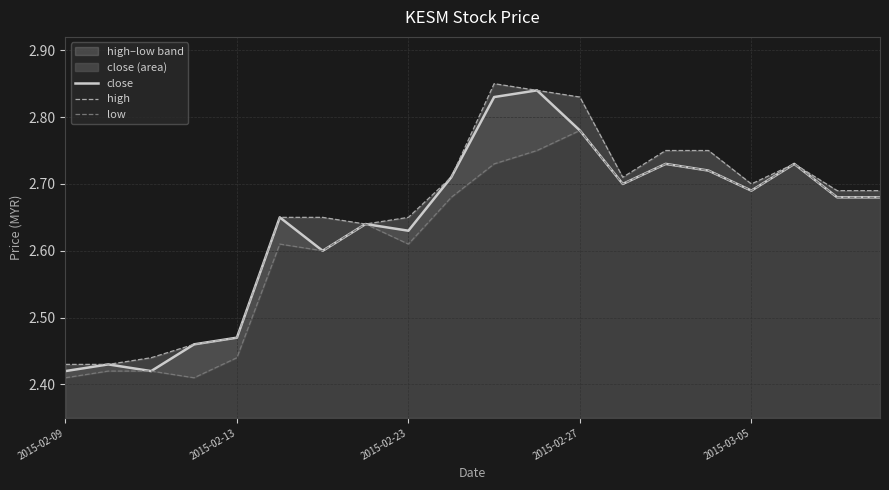

How many interior local valleys does the low series have?

5